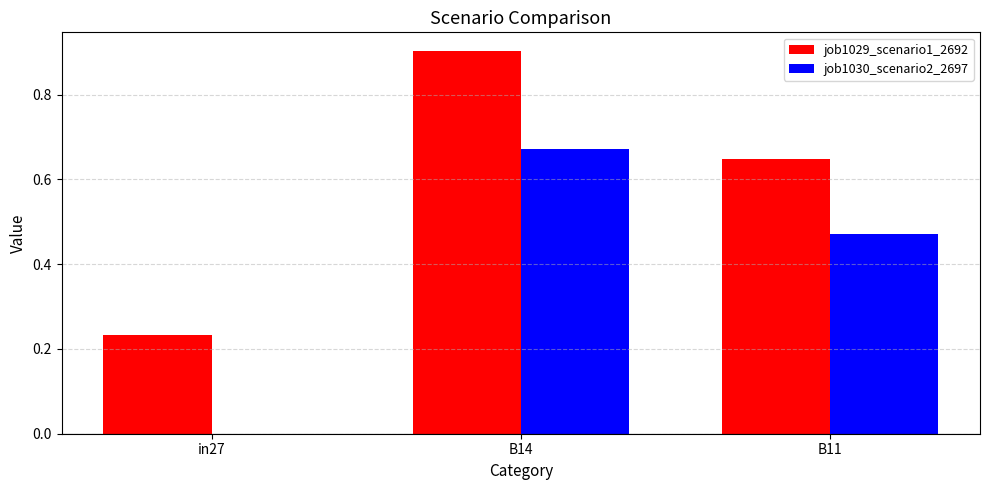

Which series has the largest total across all categories?

job1029_scenario1_2692